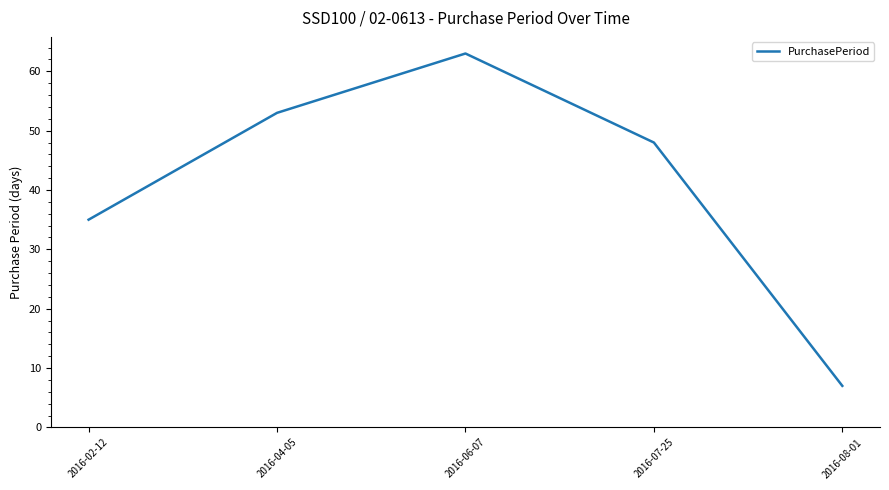

What is the difference between the values at 2016-07-25 and 2016-02-12?

13